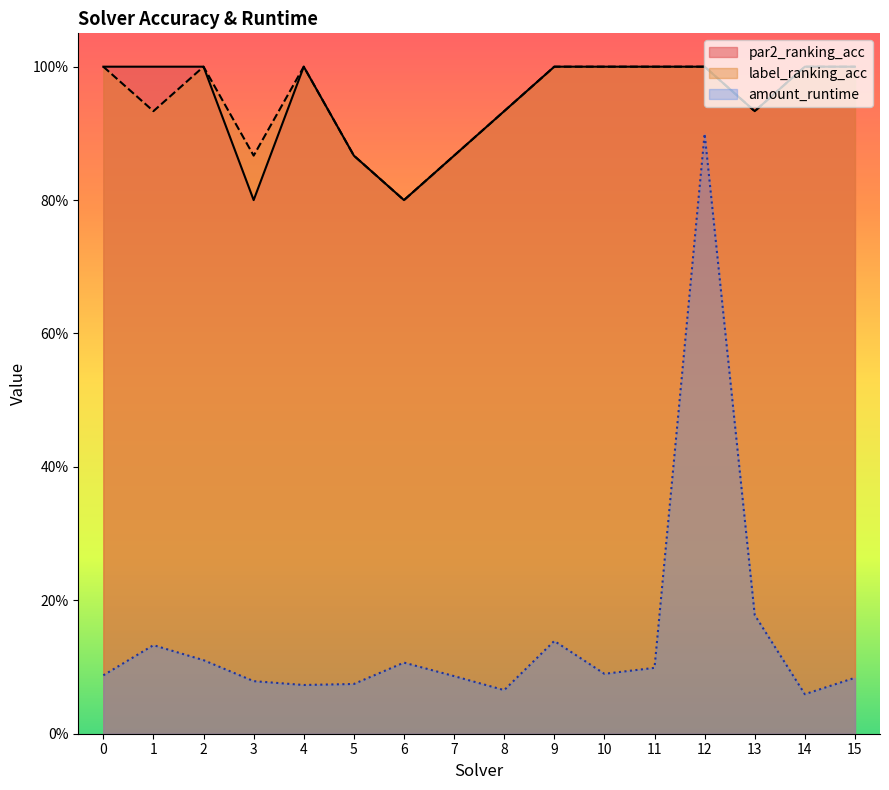

True or false: label_ranking_acc and amount_runtime intersect in this chart.

False